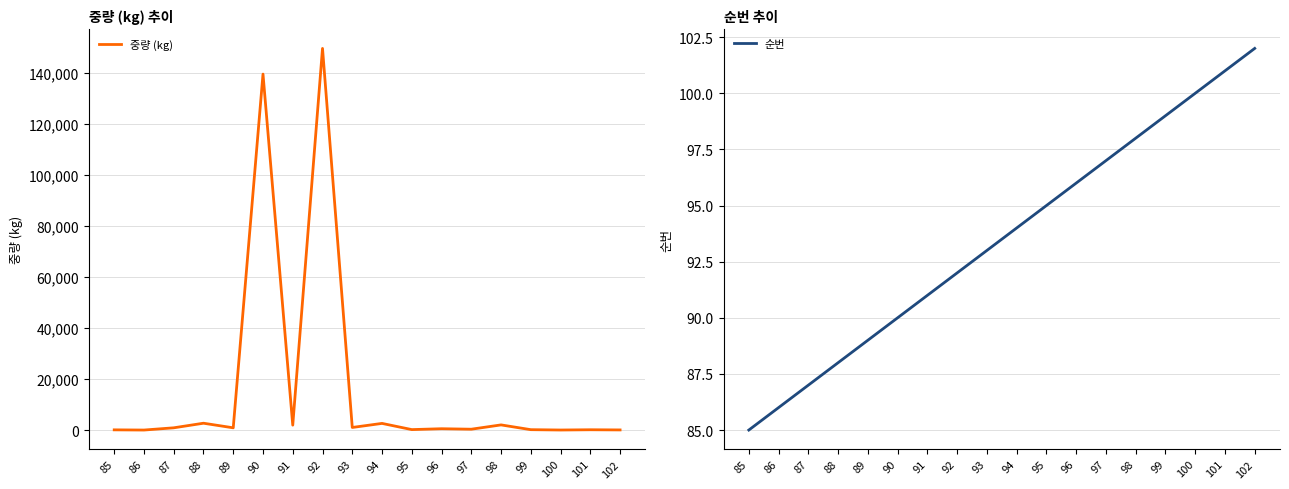

Which label corresponds to the largest value in the chart?

92